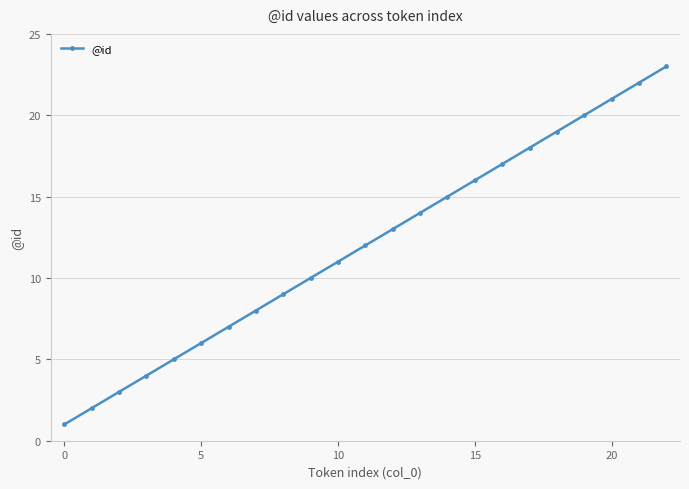

What is the sum of all values?

276